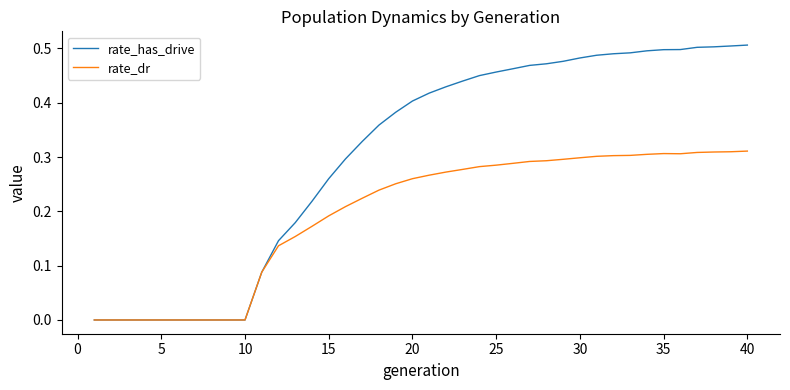

List the series in order of their overall mean, lowest first.

rate_dr, rate_has_drive